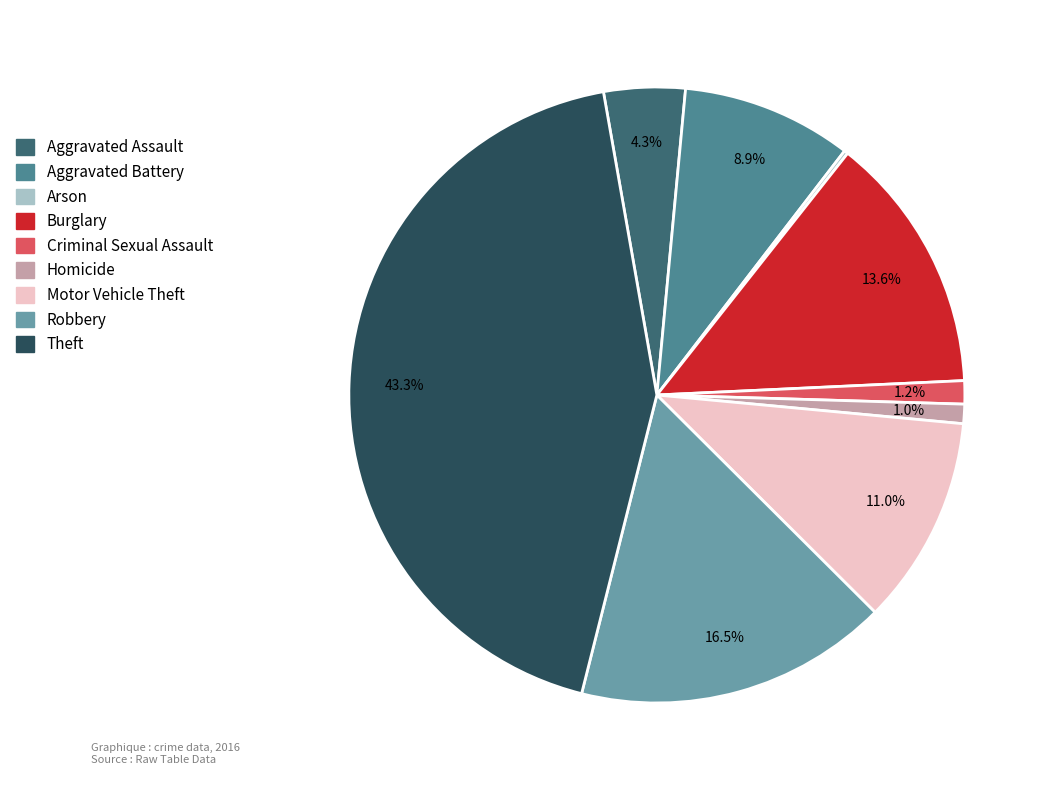

Is it true that Motor Vehicle Theft is 4% of the pie?

False